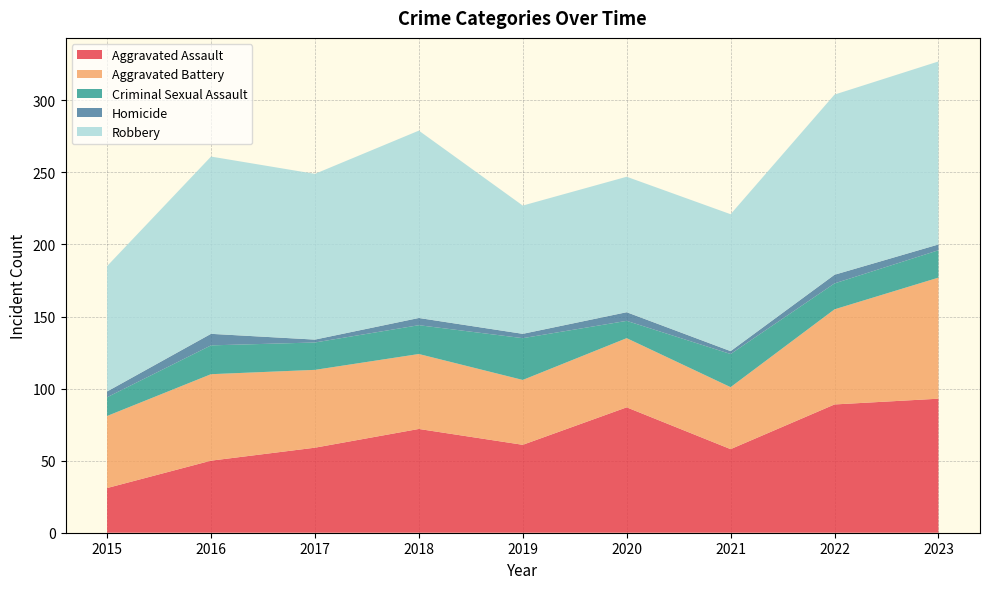

Reading left to right, transcribe all the data shown in this chart.

Aggravated Assault: 31	50	59	72	61	87	58	89	93
Aggravated Battery: 50	60	54	52	45	48	43	66	84
Criminal Sexual Assault: 13	20	19	20	29	12	23	18	19
Homicide: 4	8	2	5	3	6	2	6	4
Robbery: 87	123	115	130	89	94	95	125	127